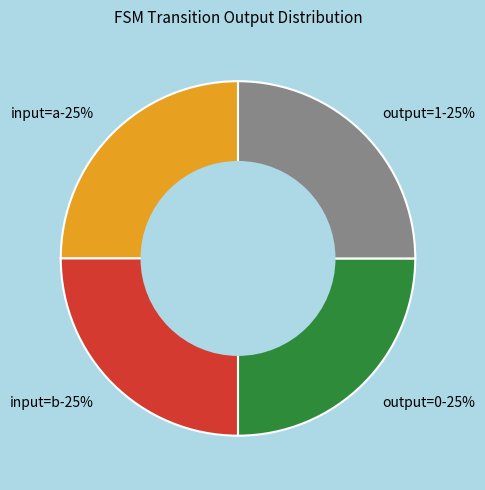

Does output_0_a represent more than half of the total?

No